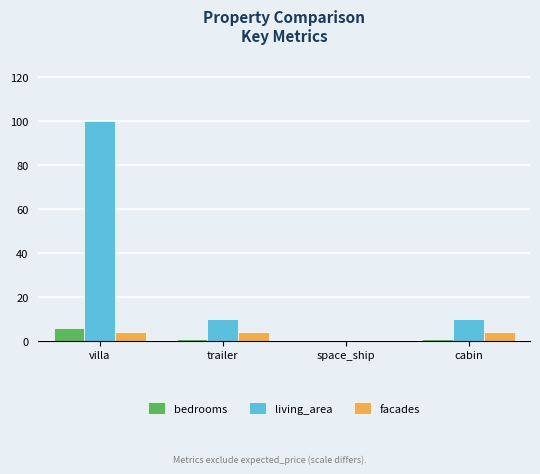

How many positive values does the facades series have?

3